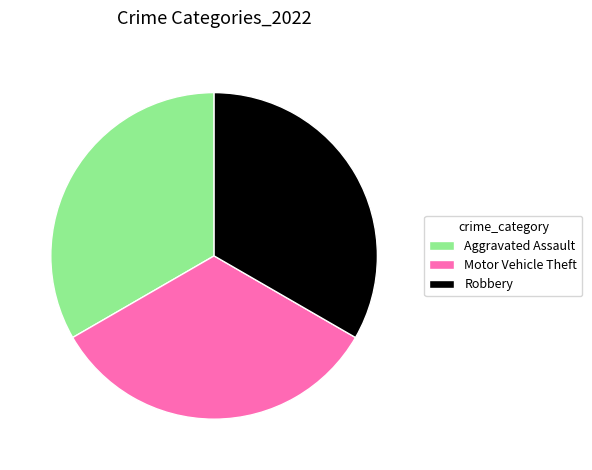

True or false: Motor Vehicle Theft accounts for 33% of the total.

True